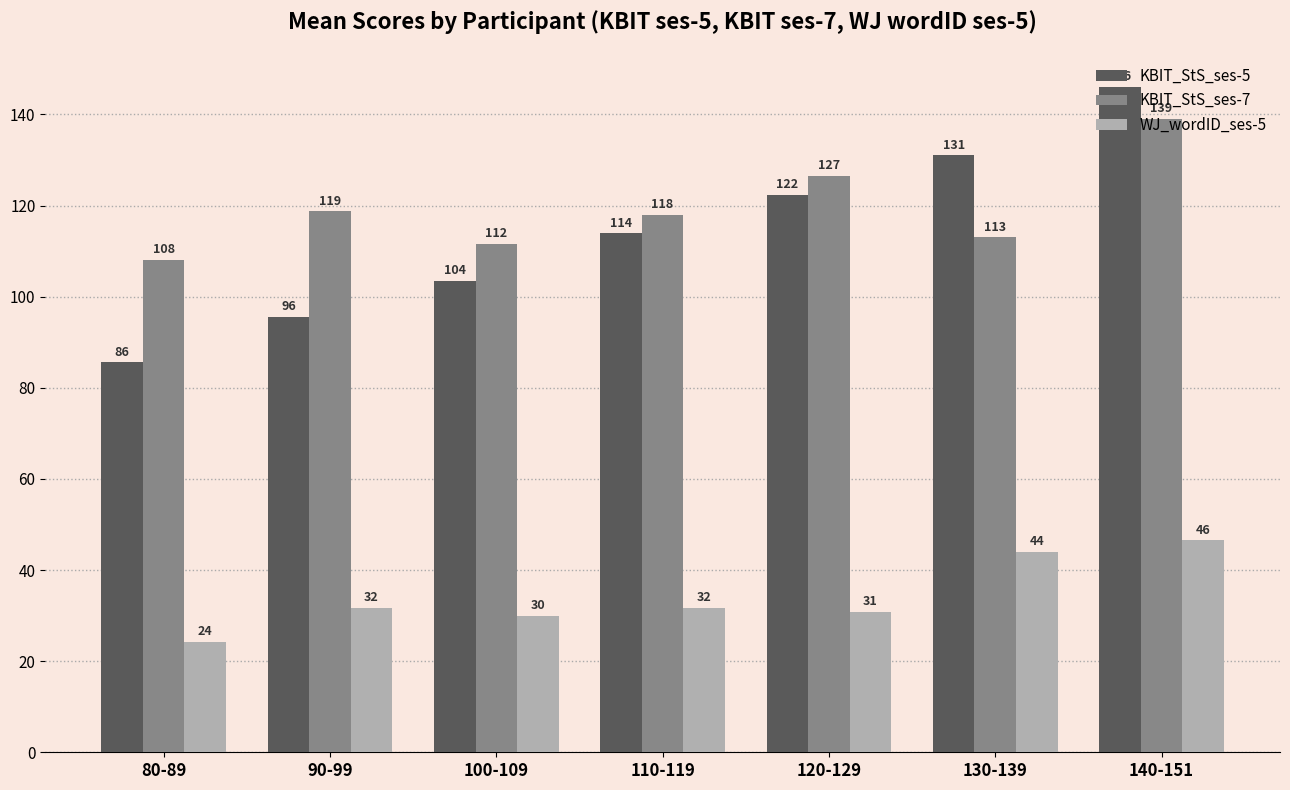

True or false: WJ_wordID_ses-5 has a value of 32.7 at 80-89.

False